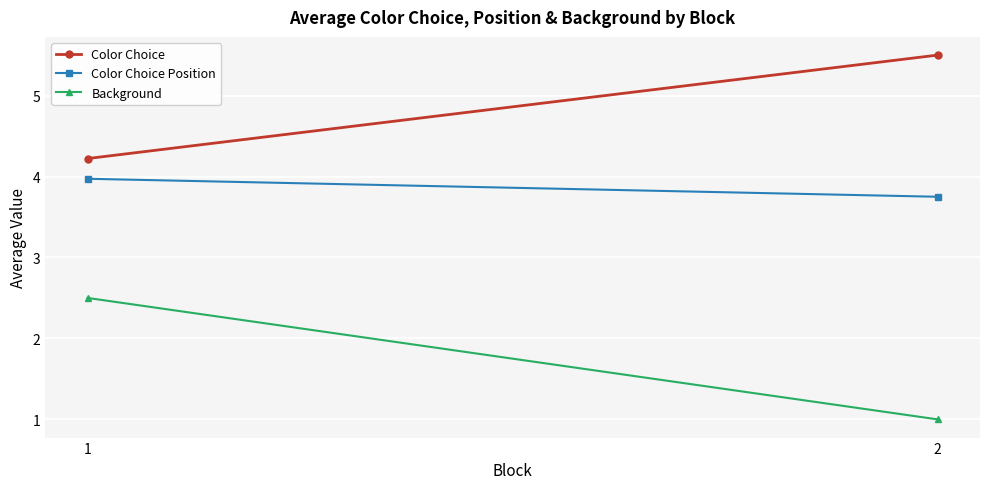

How many data points does each series have?

2